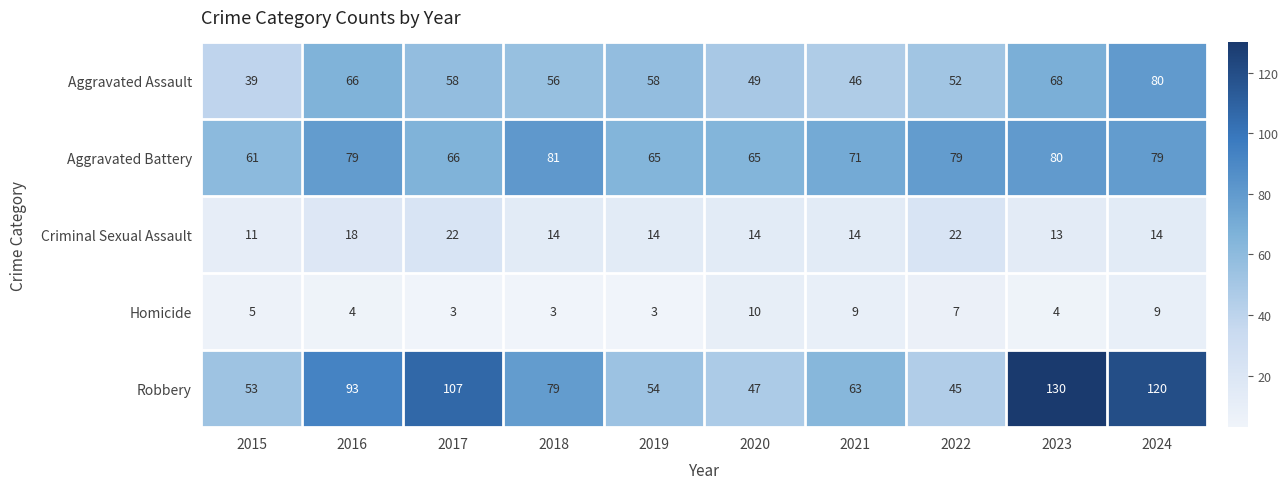

What is the highest value of the Aggravated Assault series?

80